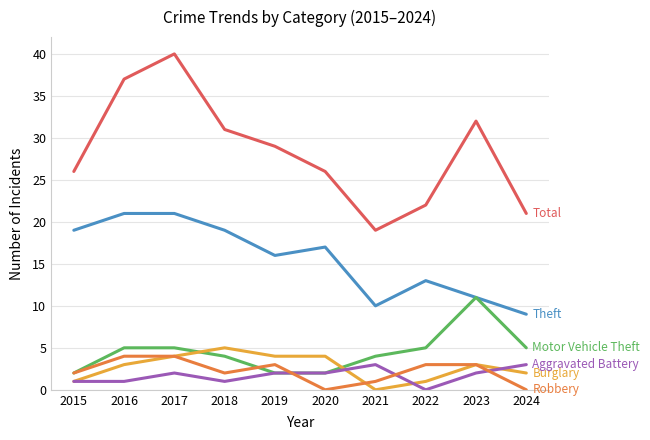

What is the maximum value shown in the chart?

40